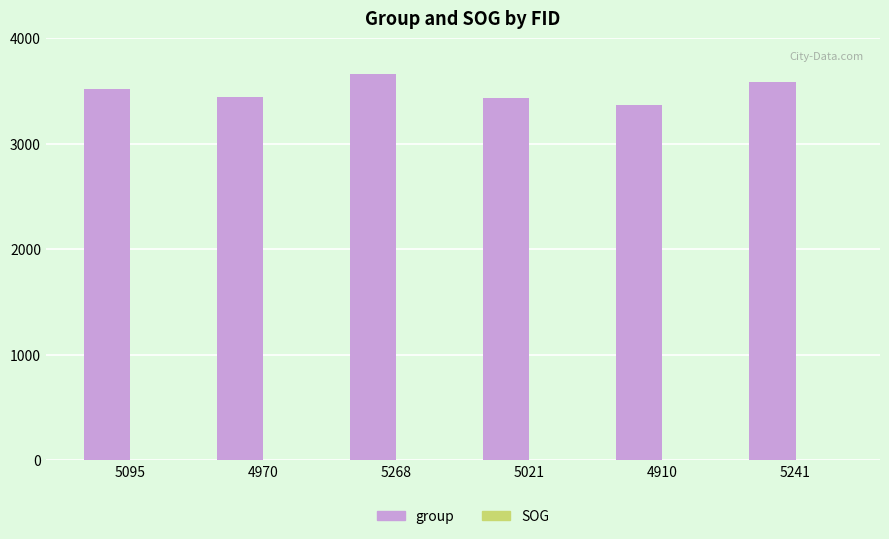

What is the greatest value displayed?

3662